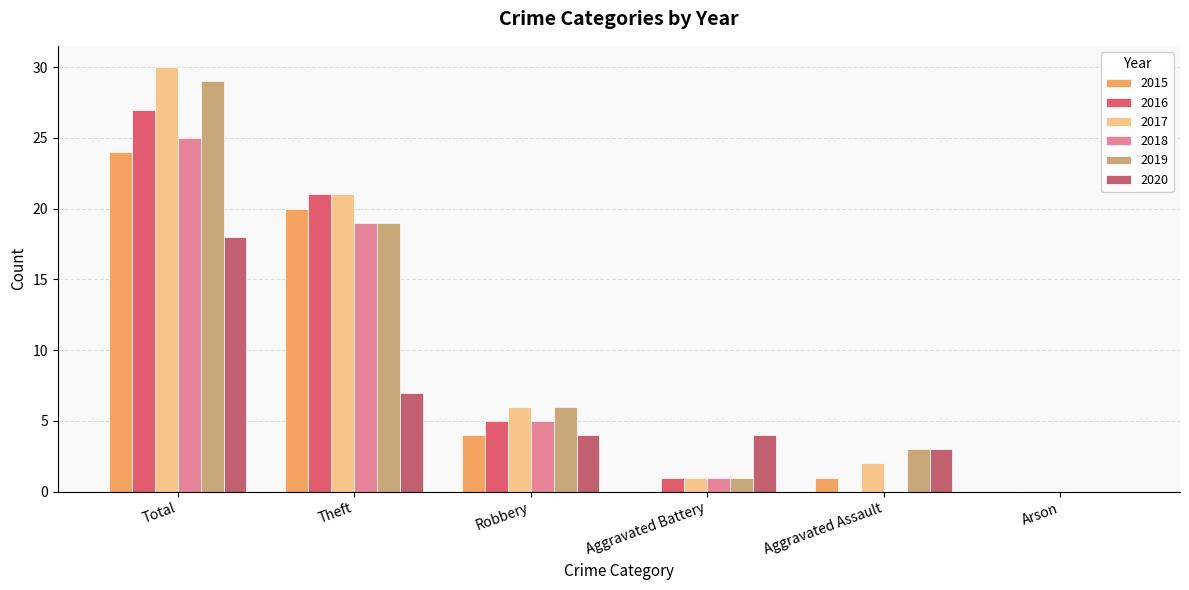

Reading right to left, transcribe all the data shown in this chart.

2015: Arson=0	Aggravated Assault=1	Aggravated Battery=0	Robbery=4	Theft=20	Total=24
2016: Arson=0	Aggravated Assault=0	Aggravated Battery=1	Robbery=5	Theft=21	Total=27
2017: Arson=0	Aggravated Assault=2	Aggravated Battery=1	Robbery=6	Theft=21	Total=30
2018: Arson=0	Aggravated Assault=0	Aggravated Battery=1	Robbery=5	Theft=19	Total=25
2019: Arson=0	Aggravated Assault=3	Aggravated Battery=1	Robbery=6	Theft=19	Total=29
2020: Arson=0	Aggravated Assault=3	Aggravated Battery=4	Robbery=4	Theft=7	Total=18